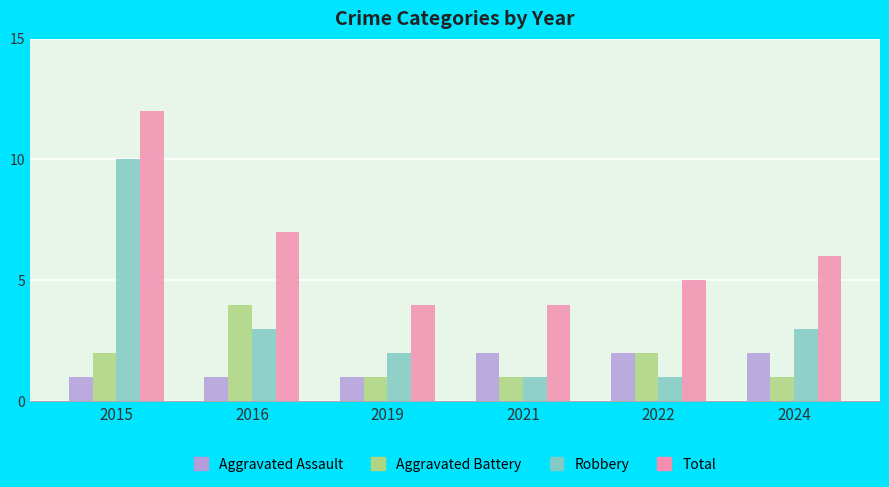

What is the minimum value shown in the chart?

1